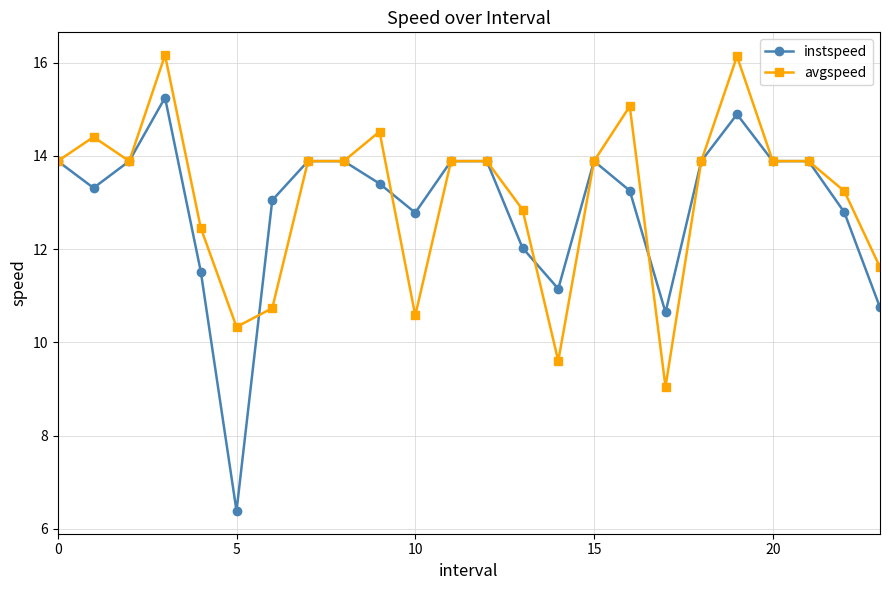

What is the value of the avgspeed point at the 5th from the left?

12.5